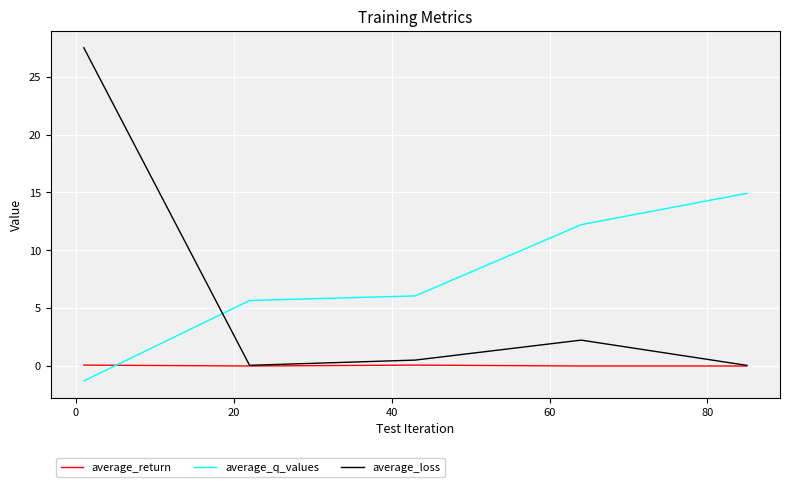

What is the maximum value for average_loss?

27.5